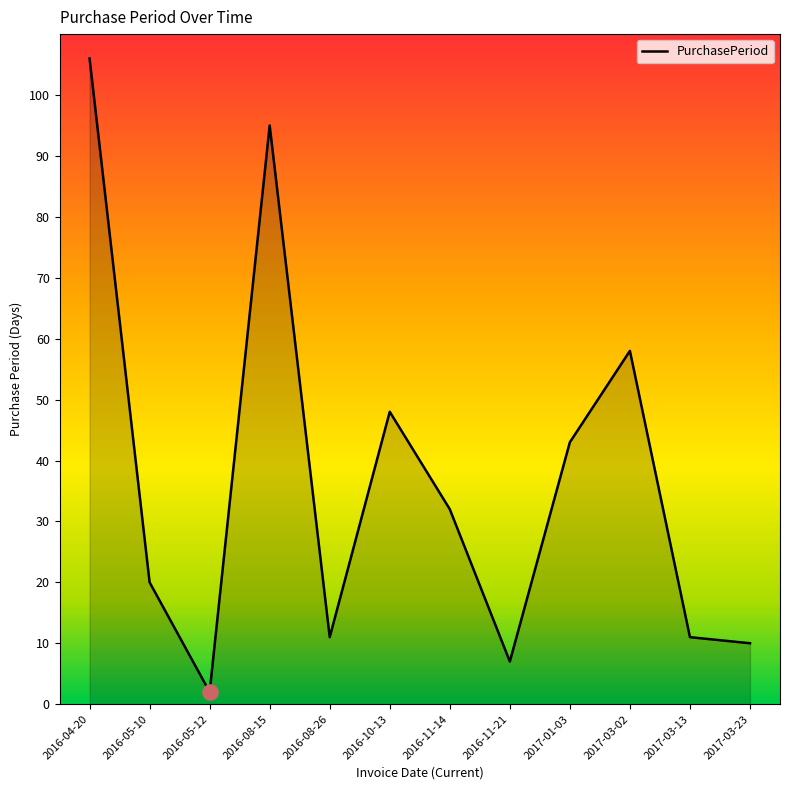

What is the ratio of the value at 2016-05-10 to the value at 2017-03-23?

2.0